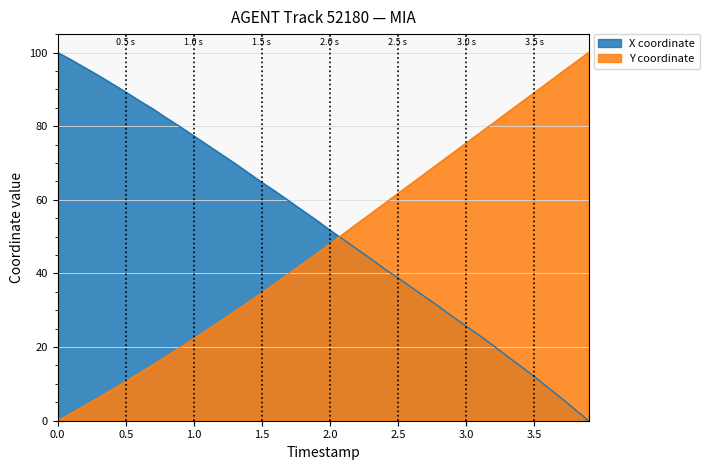

The value of X coordinate at 0.5 is 89.3. True or false?

True